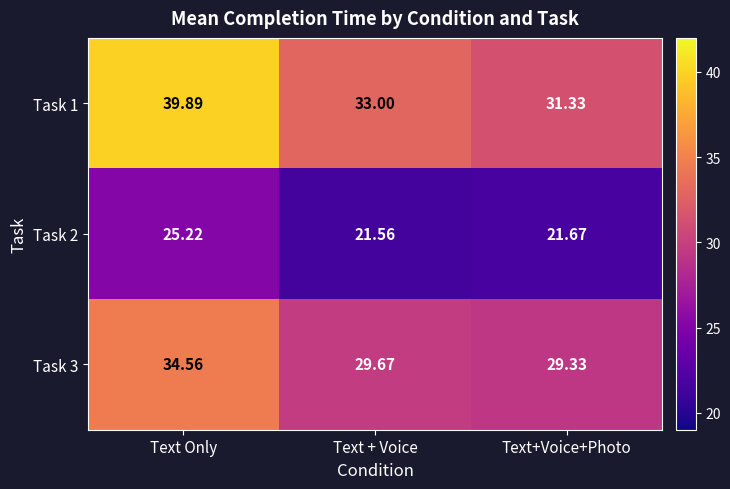

At which label is Task 2 closest to 23?

Text+Voice+Photo